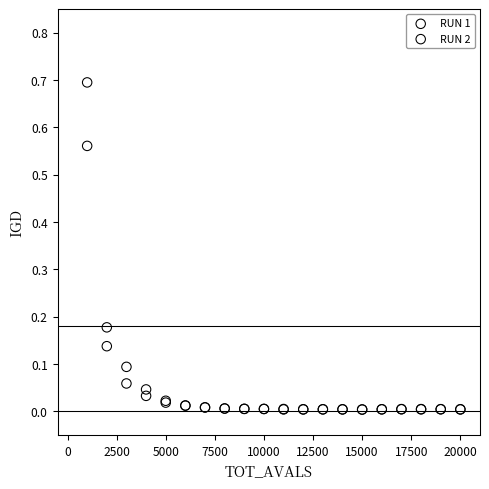

What are all the series names shown in the legend?

RUN 1, RUN 2